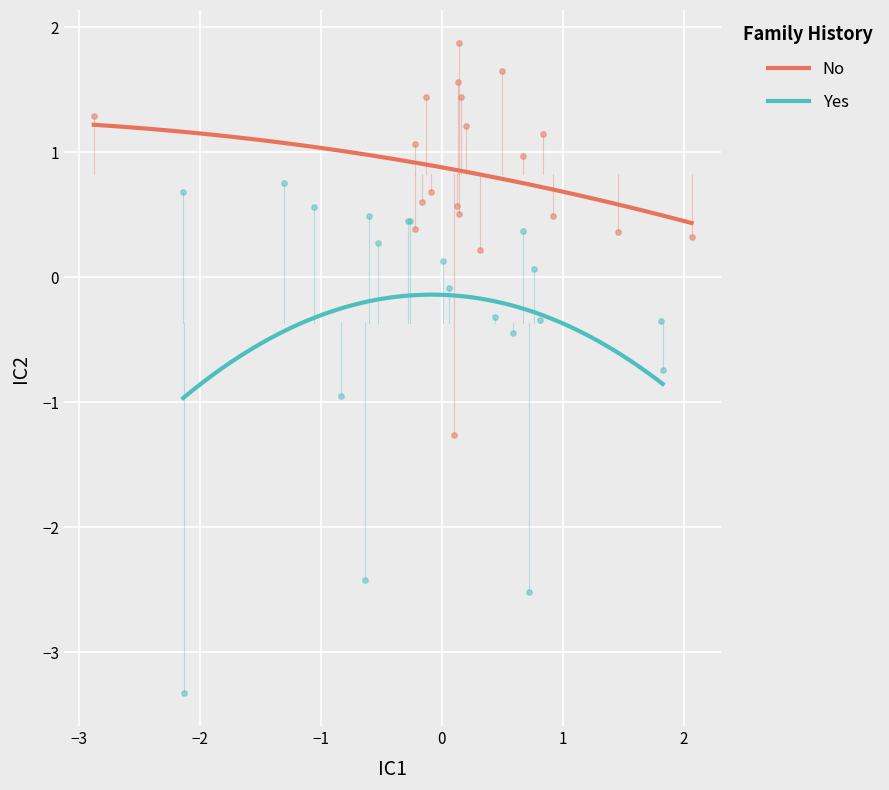

Which series has the widest spread of Y values?

Yes